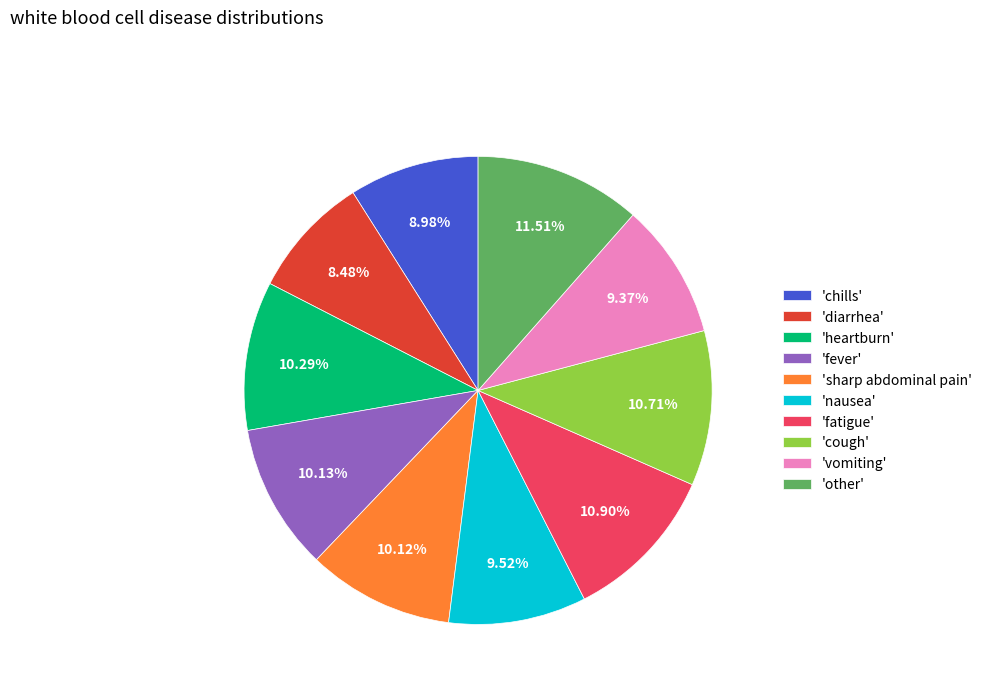

Which category has the biggest portion of the pie?

'other'